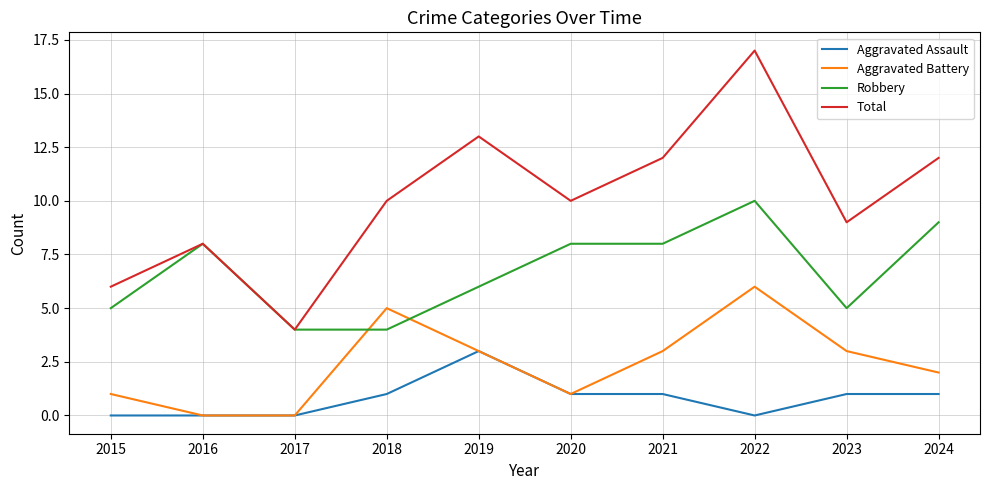

Where is the first local minimum for Total?

2017